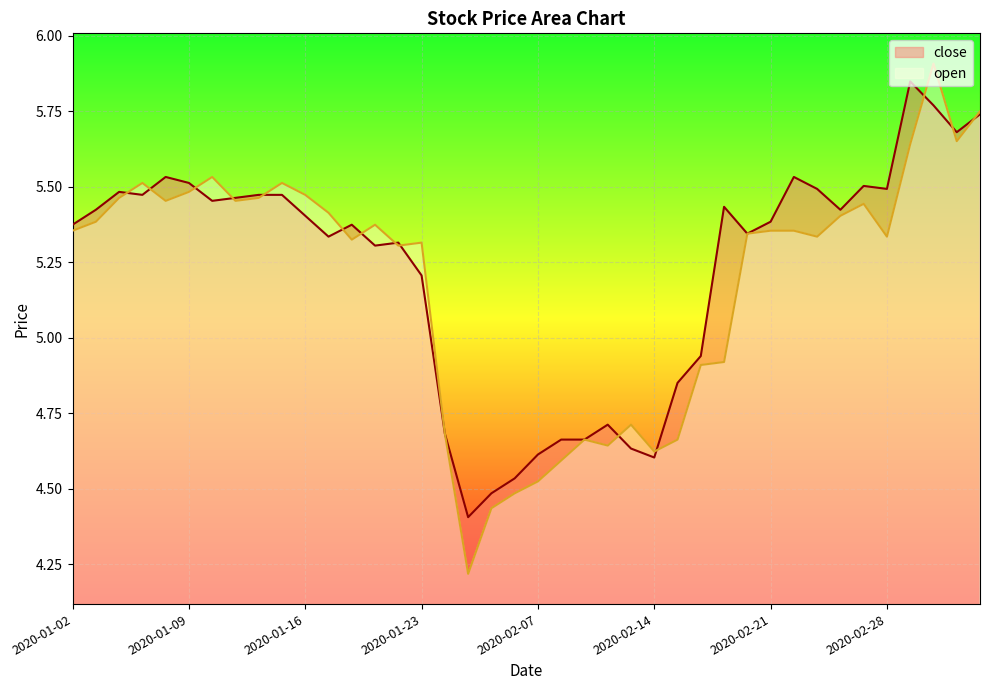

What is the value of the 3rd point from the left?

5.5